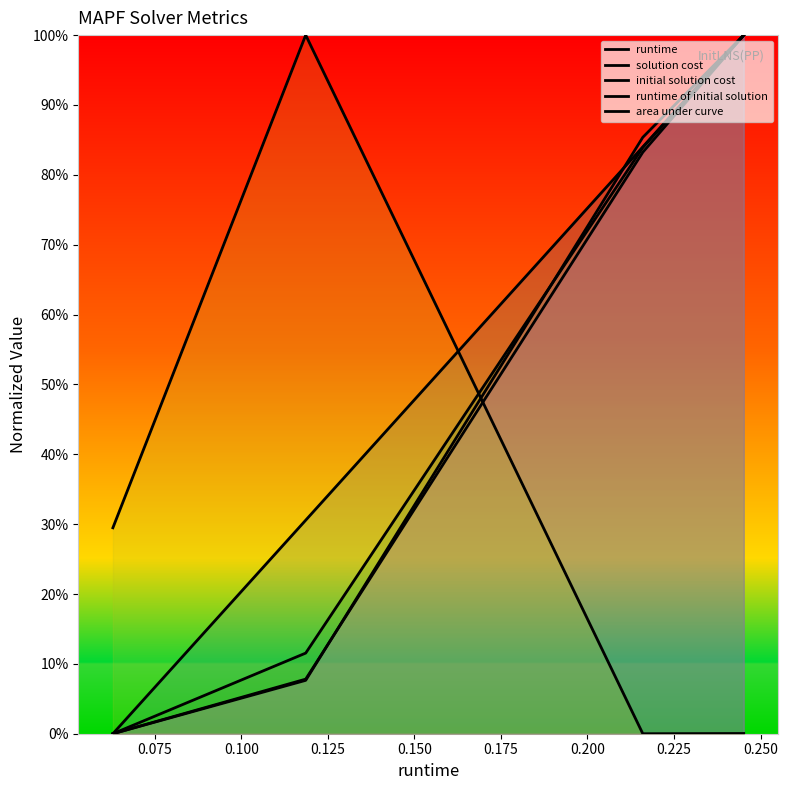

What is the greatest value displayed?

1.0